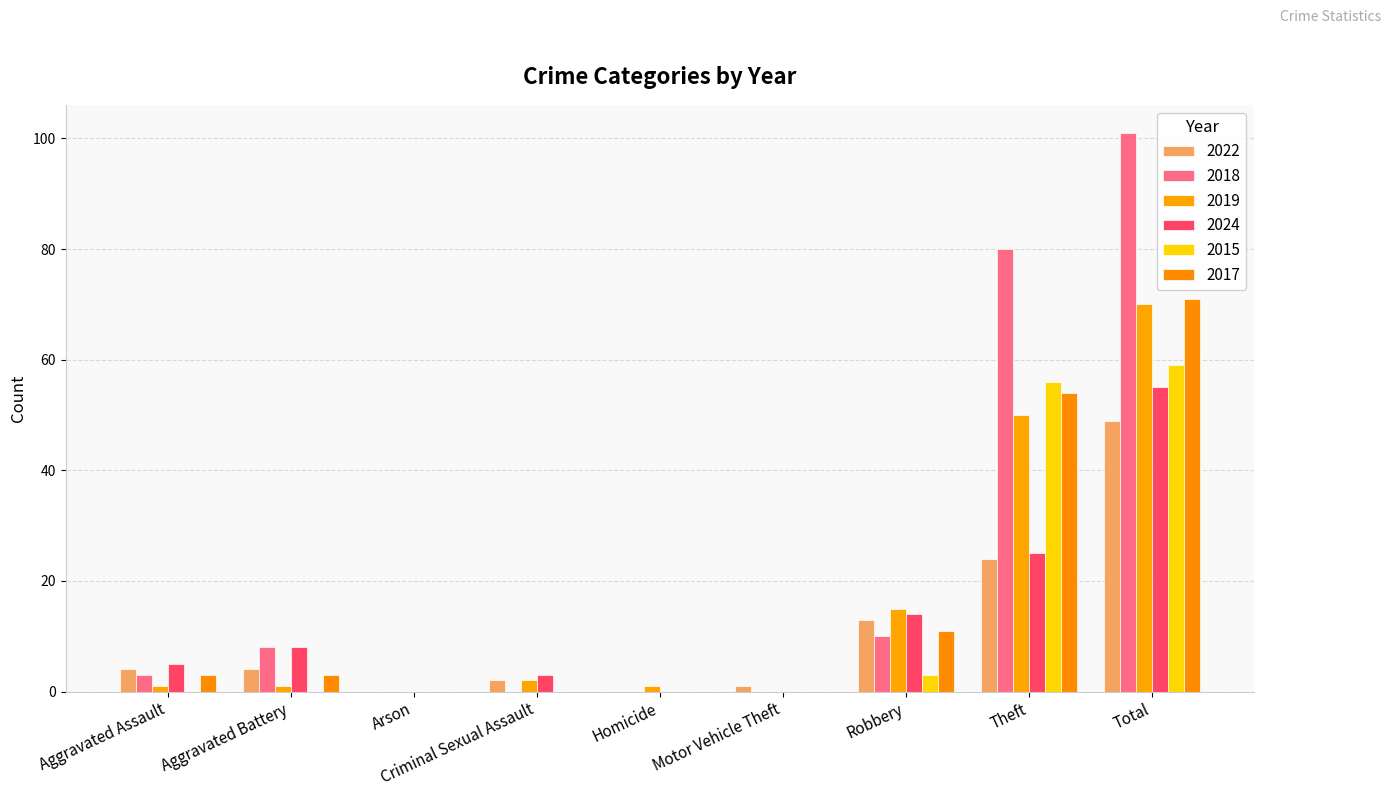

Are the bars horizontal?

No